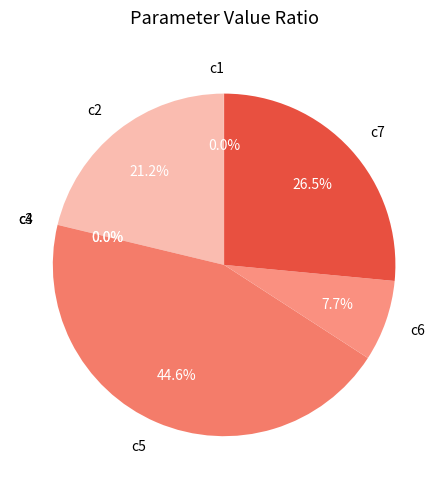

To the nearest percent, what is the difference between the largest and smallest slice percentages?

45%